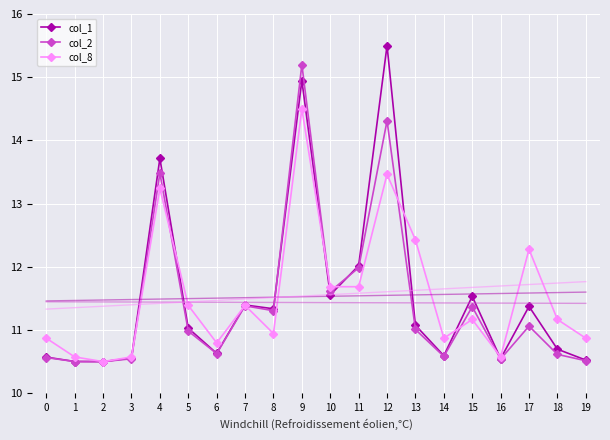

Between 5 and 8, which series saw the biggest shift?

col_8